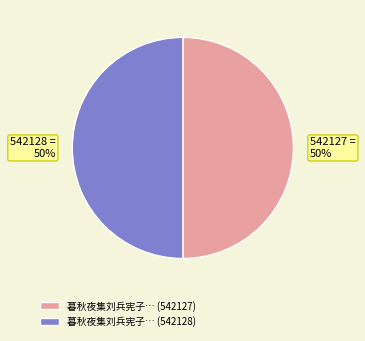

How many segments does this pie chart have?

2